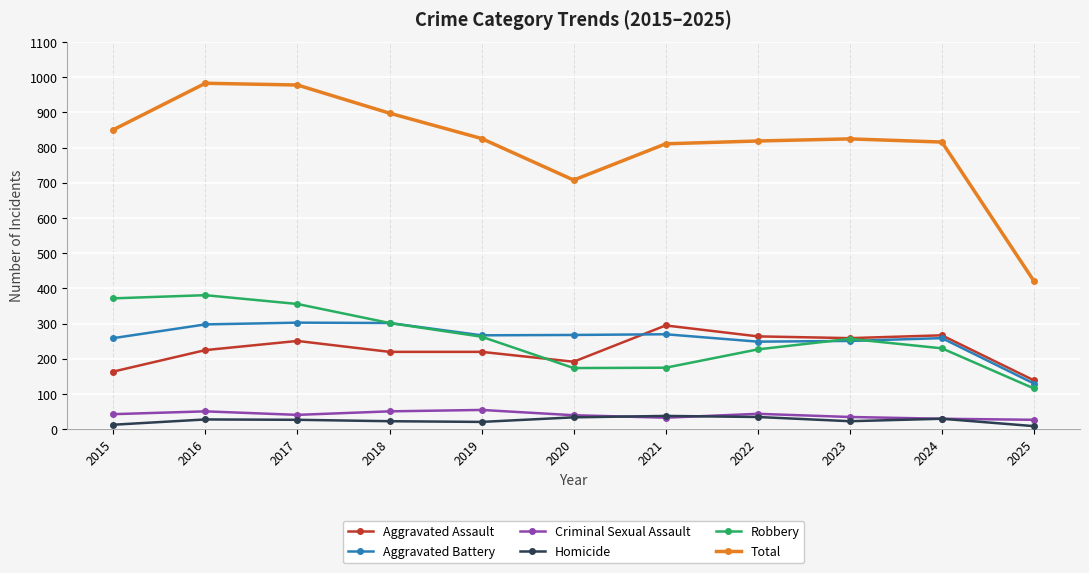

What is the greatest value displayed?

983